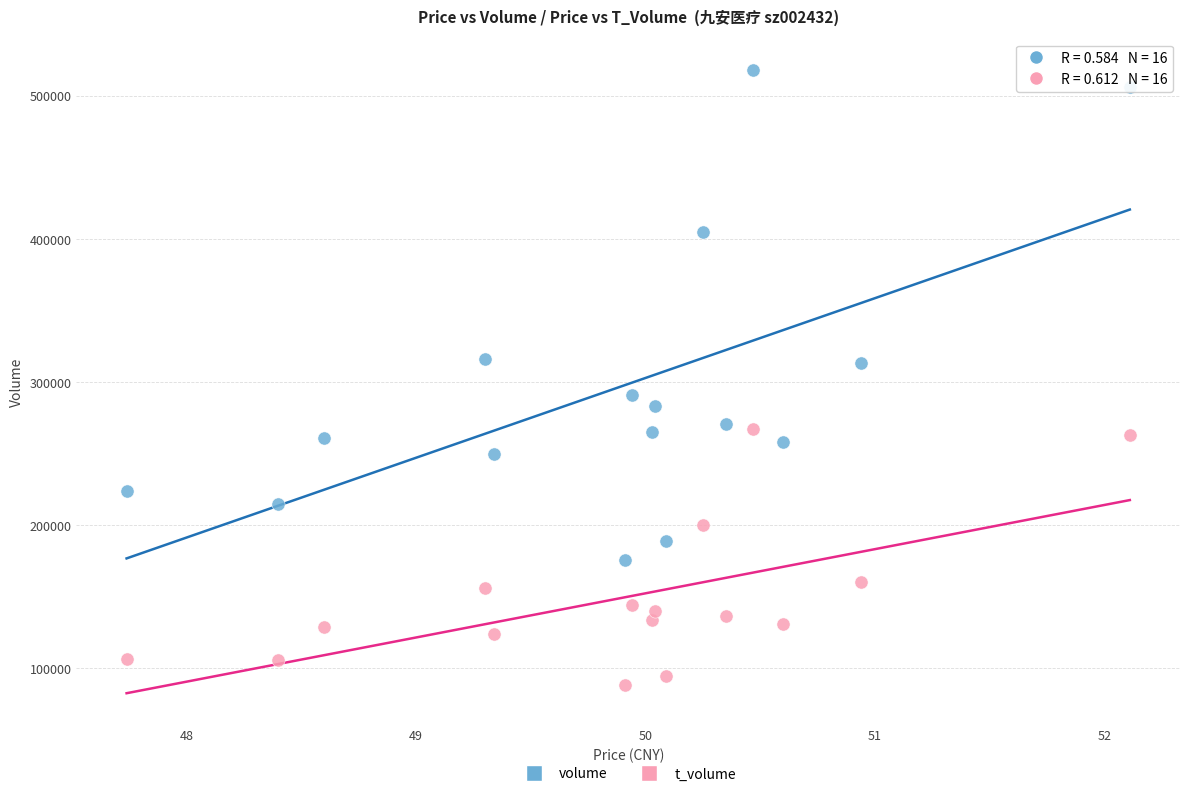

Which series reaches the minimum Y coordinate?

t_volume